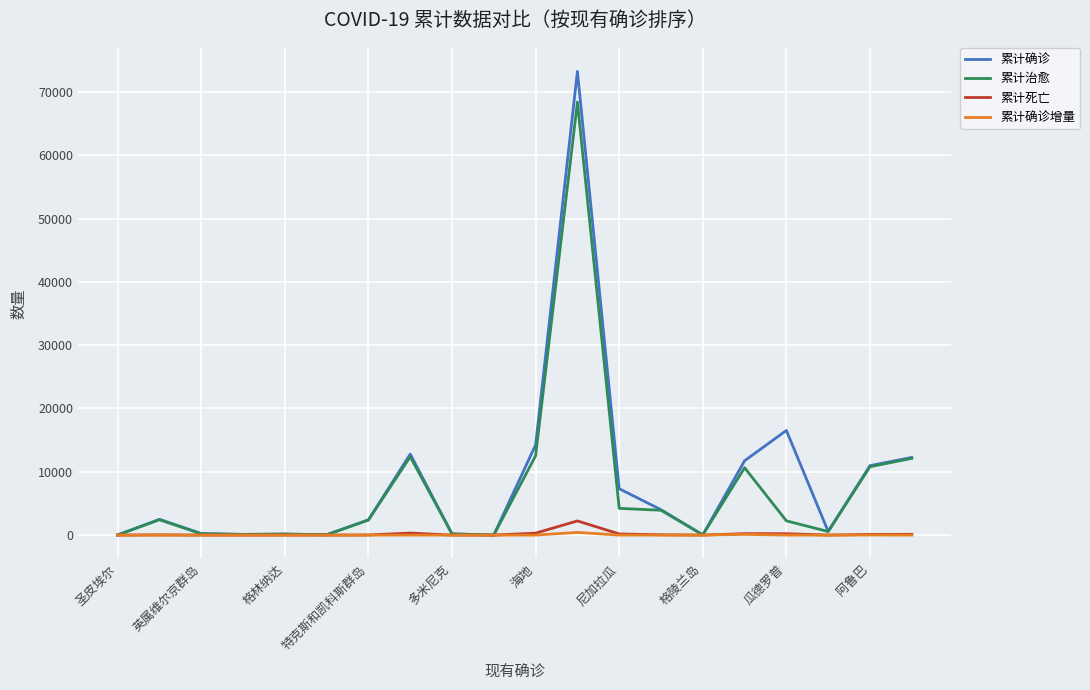

What is the maximum value for 累计确诊?

73246